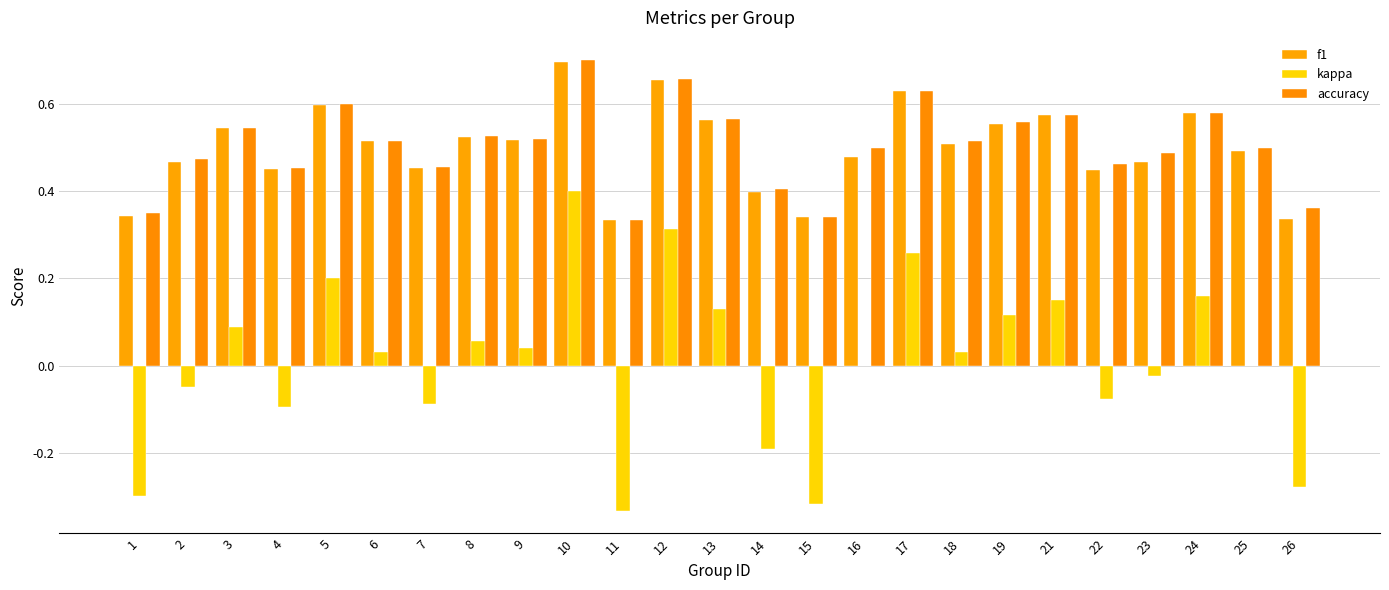

Is it true that accuracy equals 0.2 at 24?

False